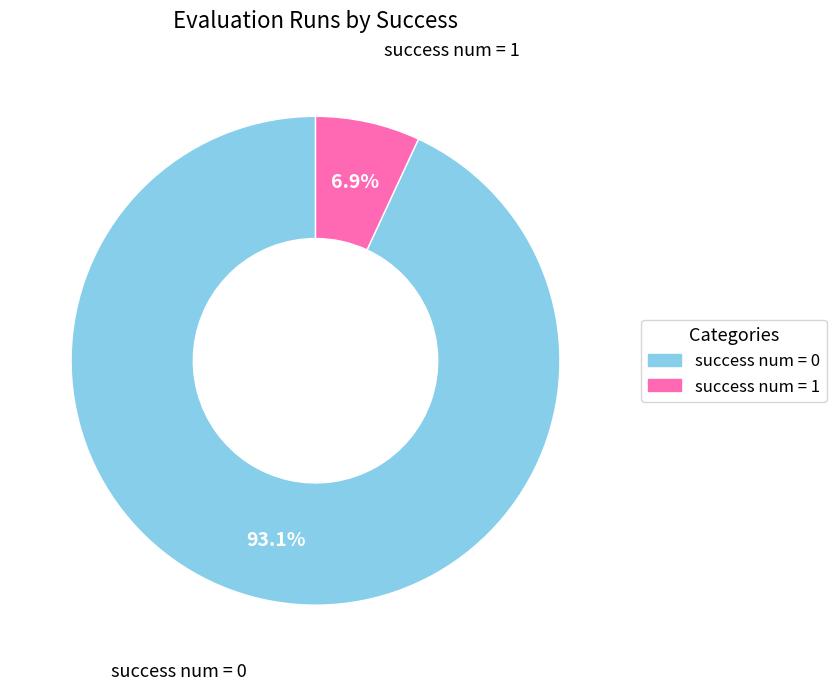

To the nearest percent, what is the combined percentage of success num = 0 and success num = 1?

100%